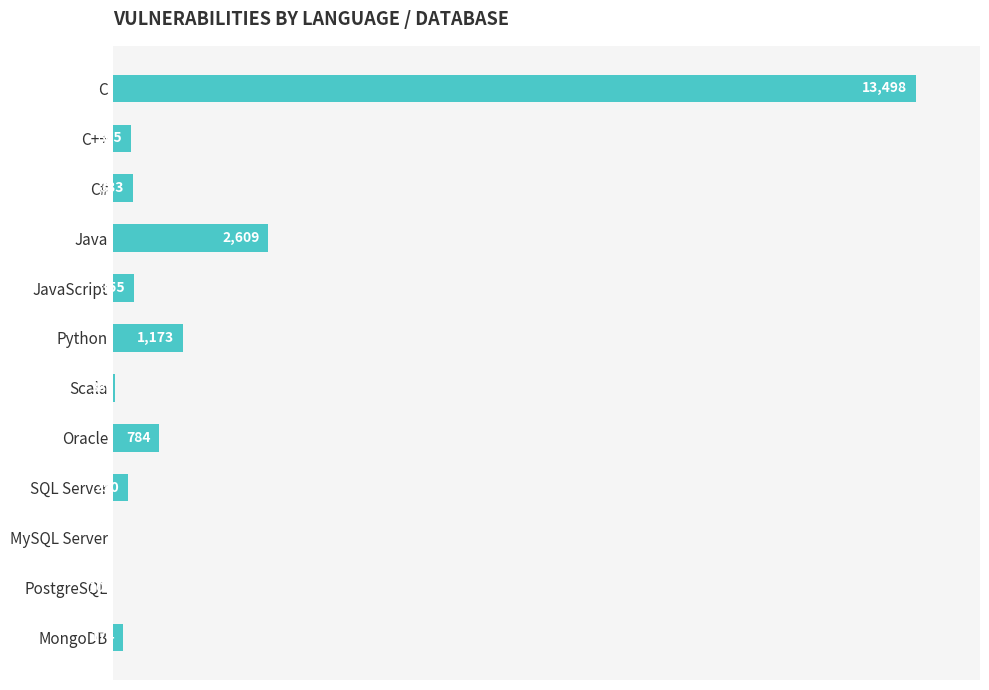

Between PostgreSQL and C#, which is larger?

C#